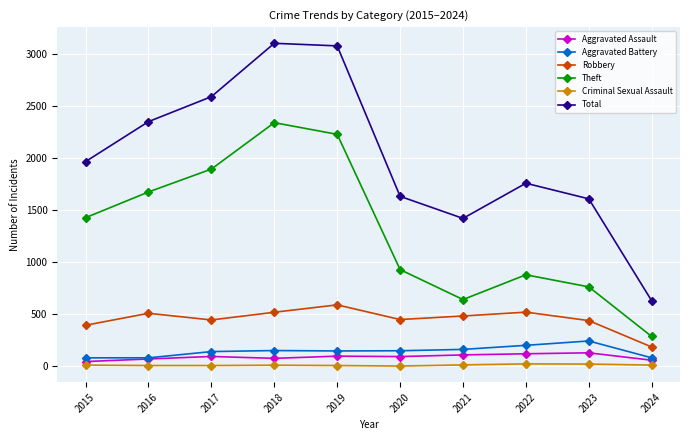

What is the average value of the Aggravated Battery series?

145